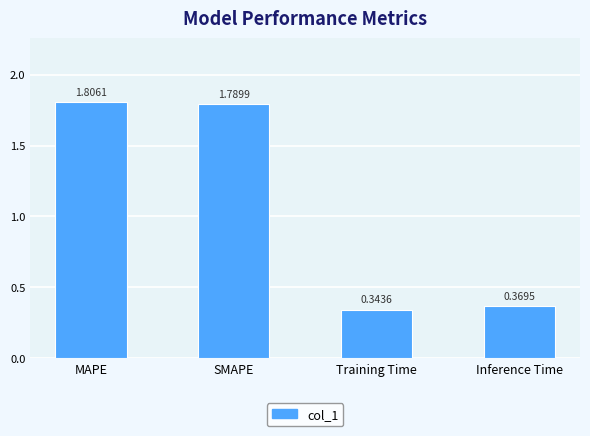

What is the change in value from MAPE to Inference Time?

-1.4